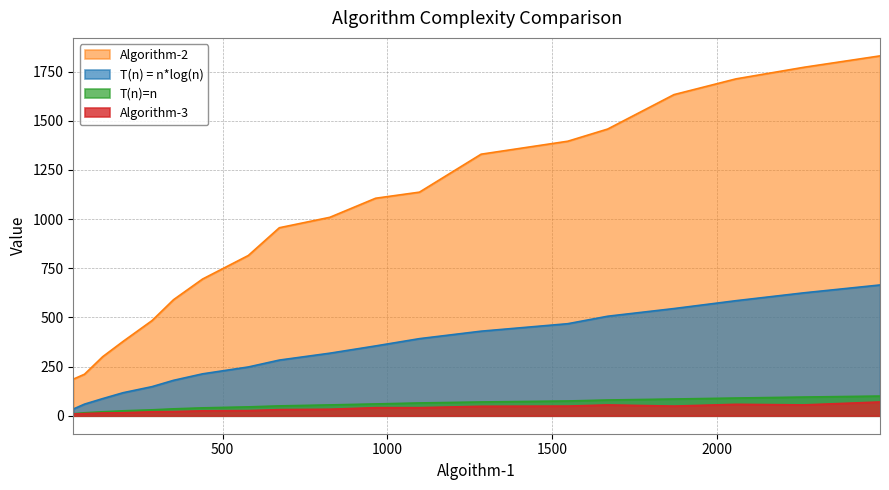

Which series has the largest total across all categories?

Algorithm-2